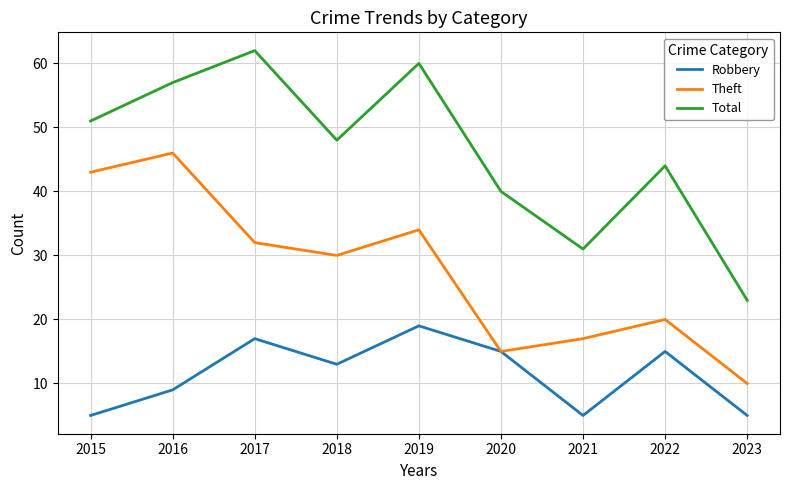

Is the value of Total at 2022 greater than the value of Theft at 2021?

Yes